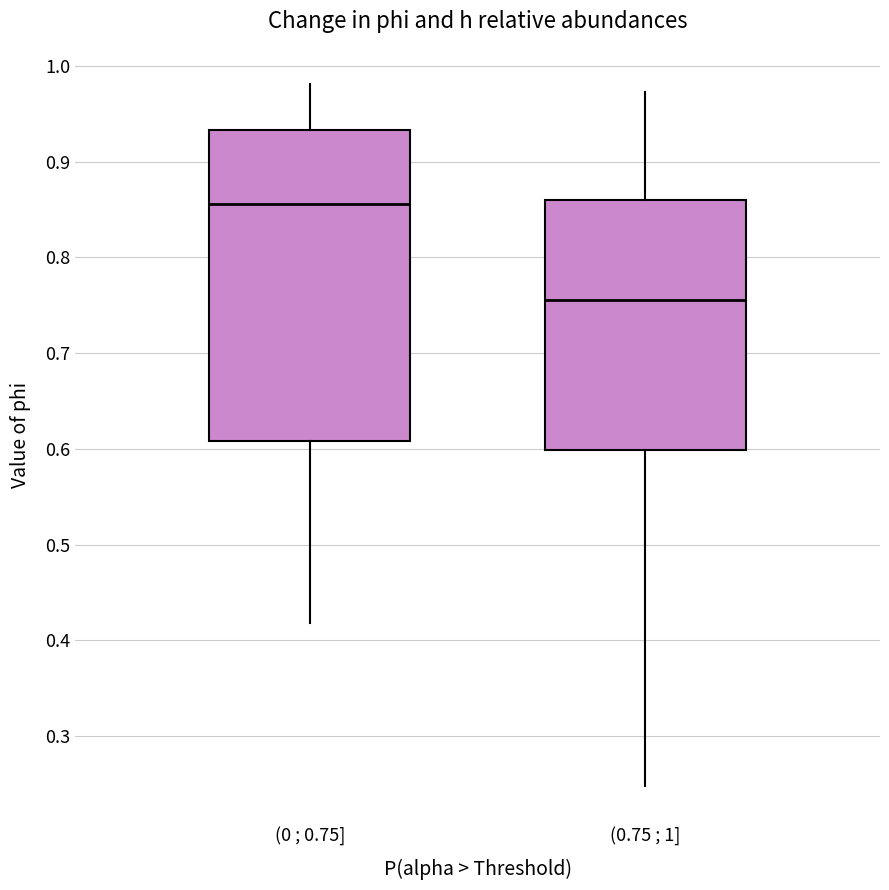

Comparing the boxes themselves (not the whiskers), which one is the tallest?

(0 ; 0.75]